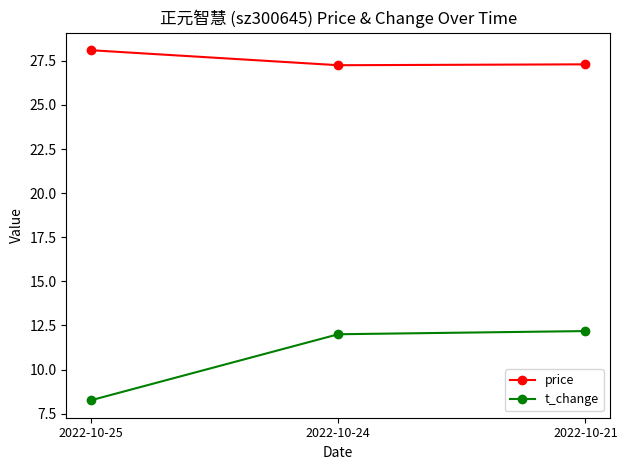

What is the value of the price point at the 3rd from the left?

27.3